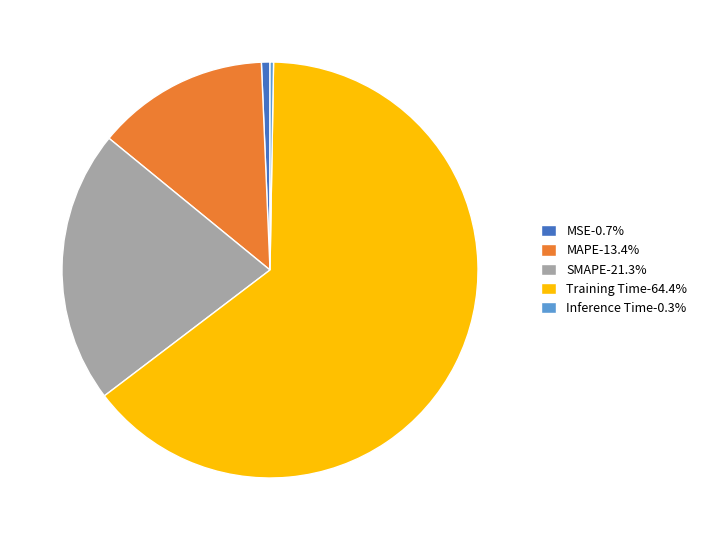

Approximately how many times larger is the value at Training Time-64.4% compared to SMAPE-21.3%?

3.0